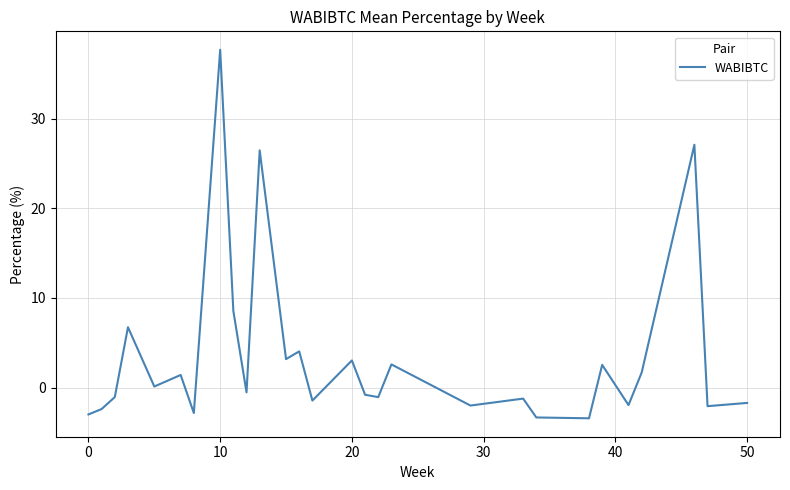

What is the difference between the maximum and minimum values?

41.1